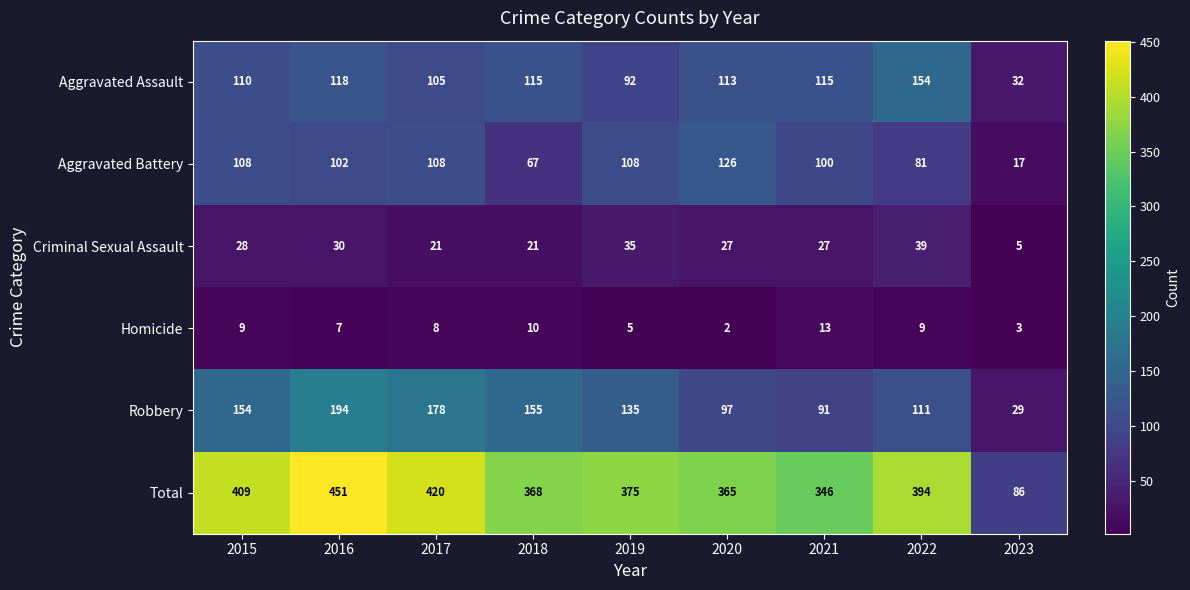

What is the difference between the Total values at 2022 and 2015?

15